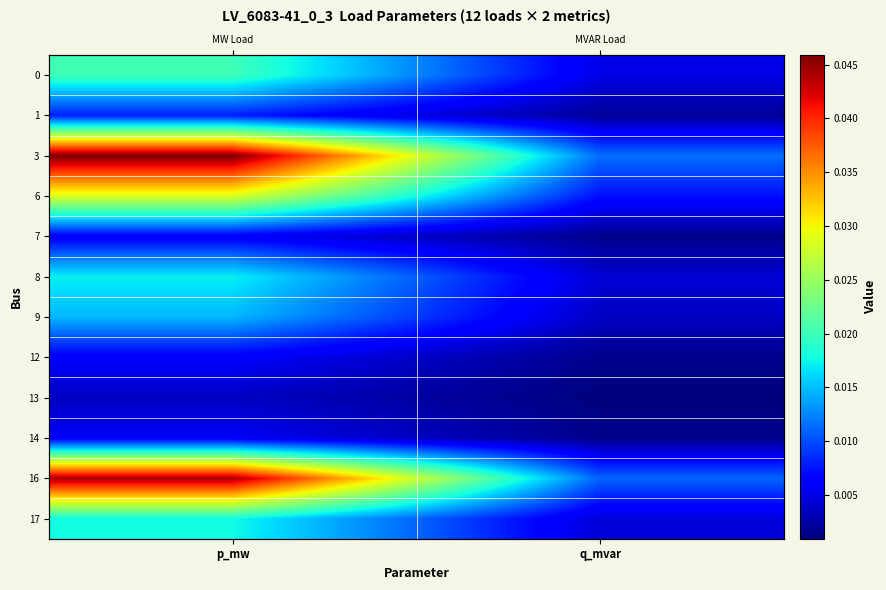

What is the total value across all series at p_mw?

0.2